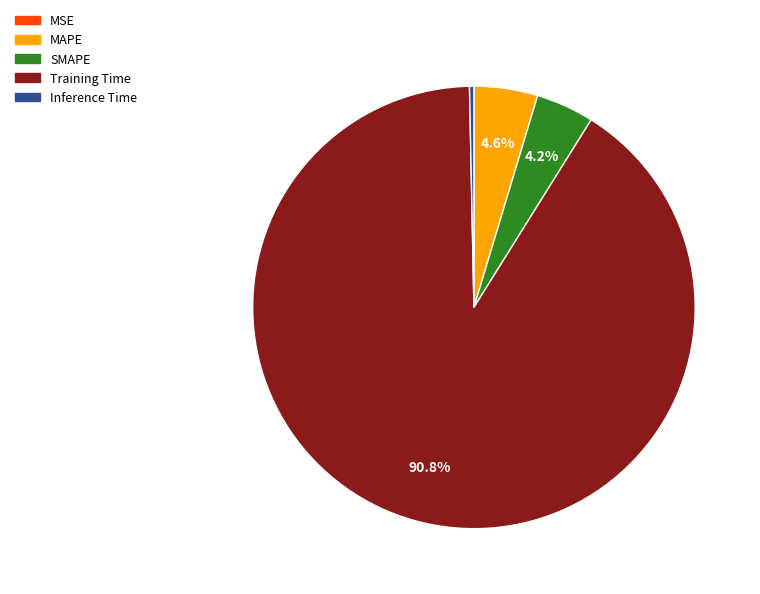

Which has a higher value, MAPE or Training Time?

Training Time